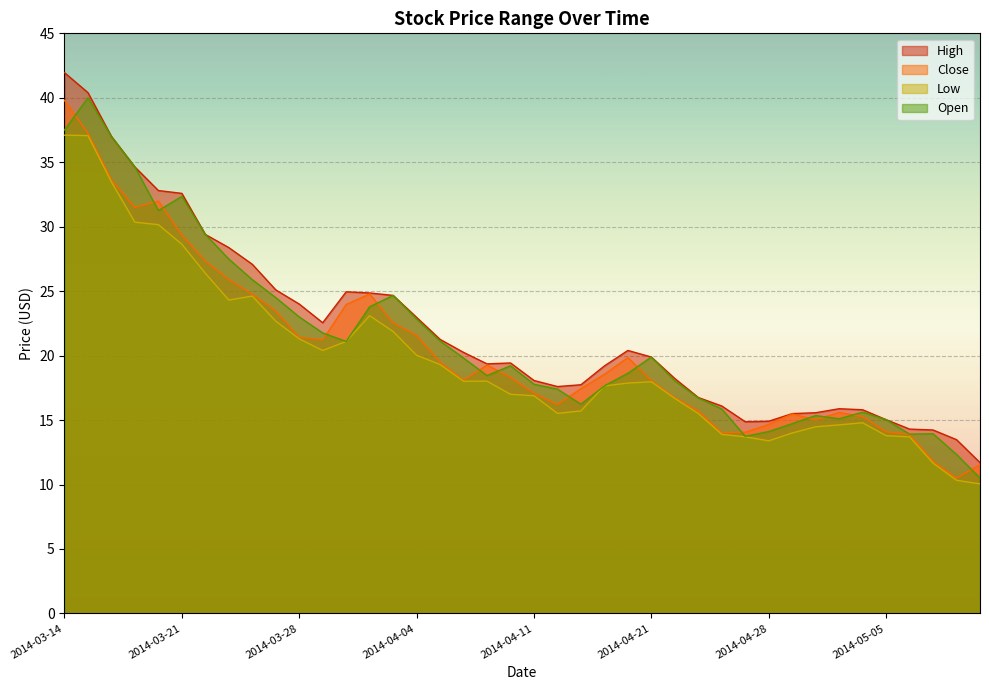

Which category has the lowest value in the Low series?

2014-05-09